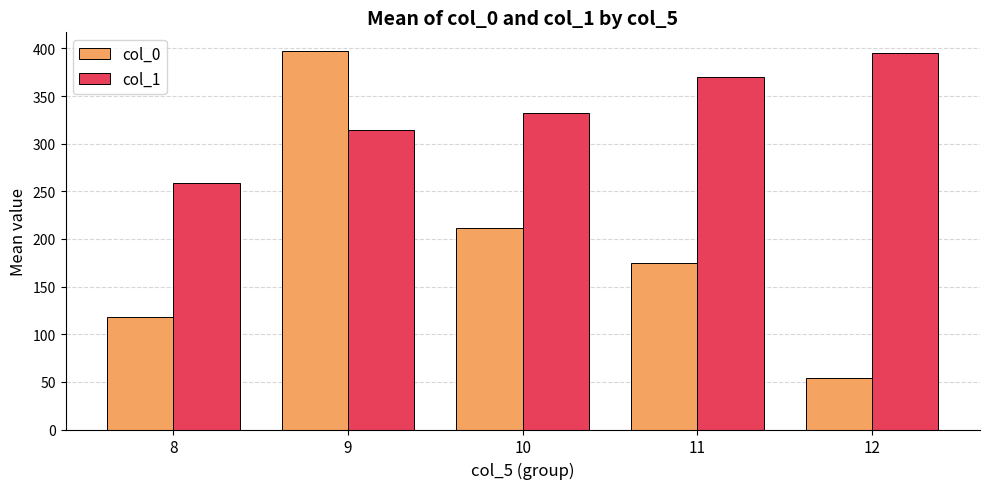

True or false: col_0 has a value of 205.9 at 9.

False